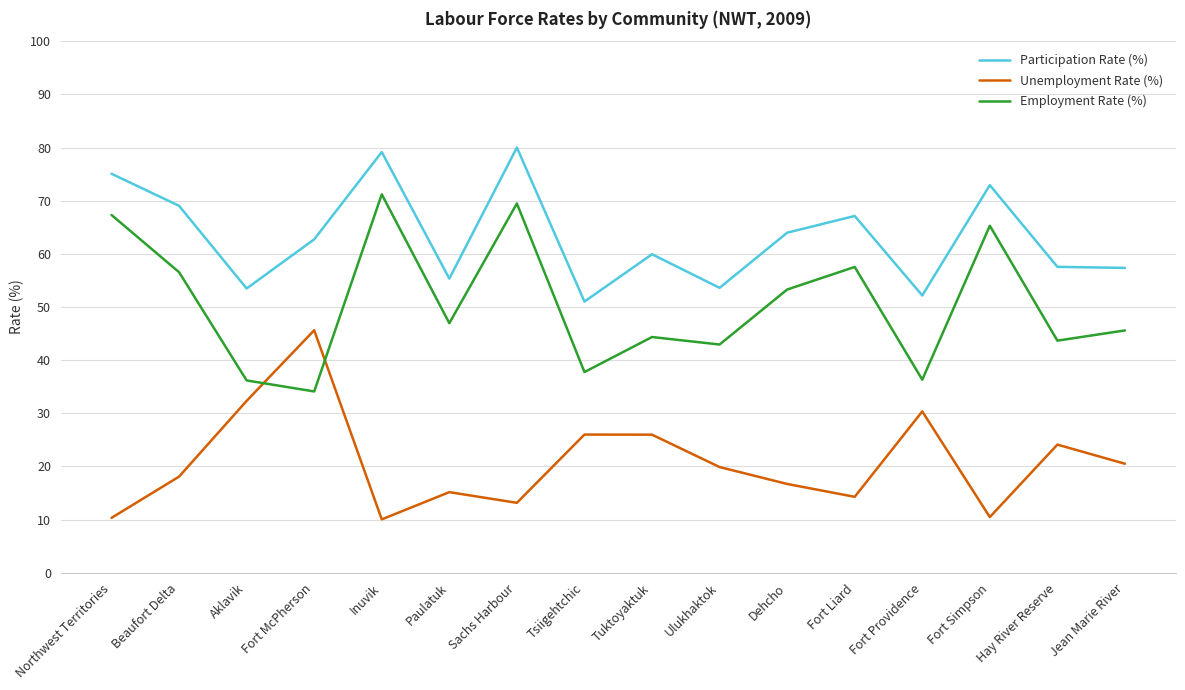

What value does the Participation Rate (%) series have at Northwest Territories?

75.1